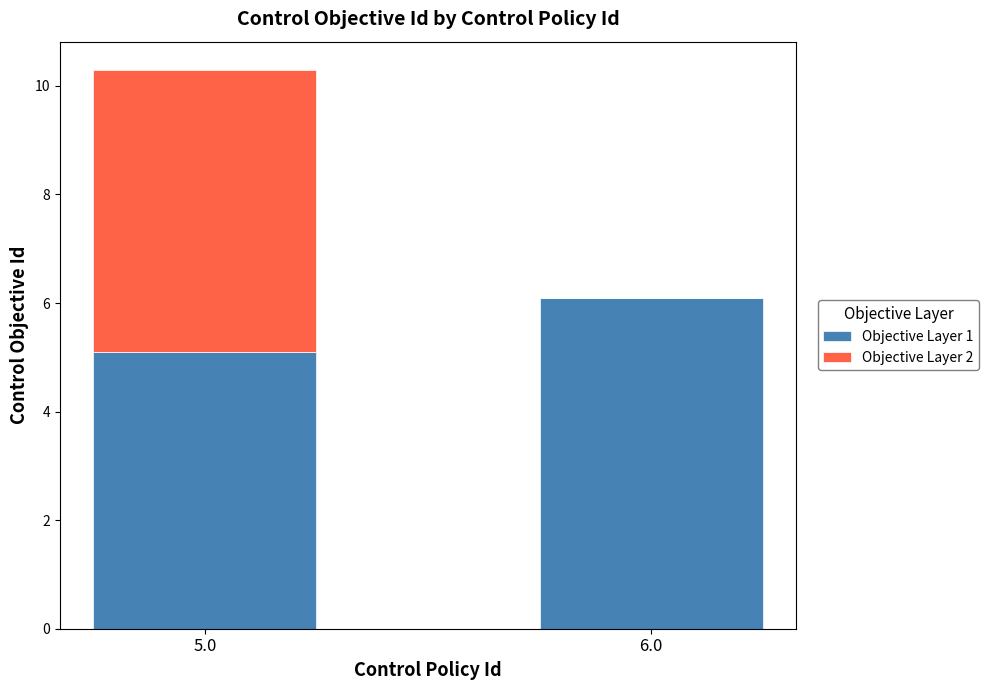

Reading right to left, what are the values for Objective Layer 1?

6.0=6.1	5.0=5.1